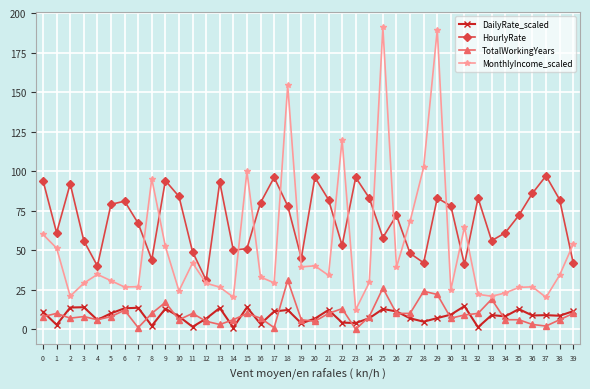

Which series changed the most between 22 and 34?

MonthlyIncome_scaled